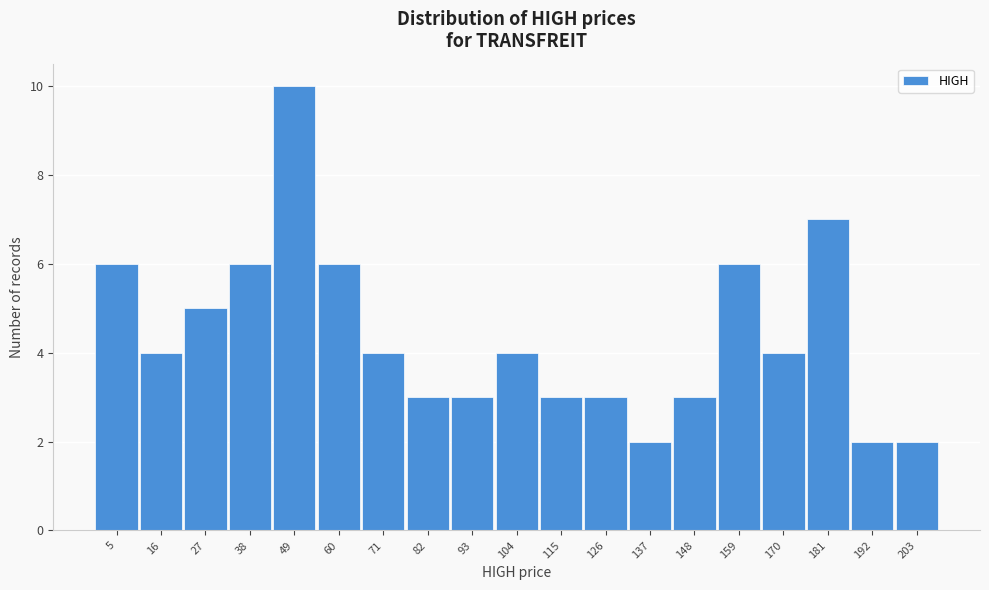

Reading left to right, what are all the values shown in this chart?

6	4	5	6	10	6	4	3	3	4	3	3	2	3	6	4	7	2	2